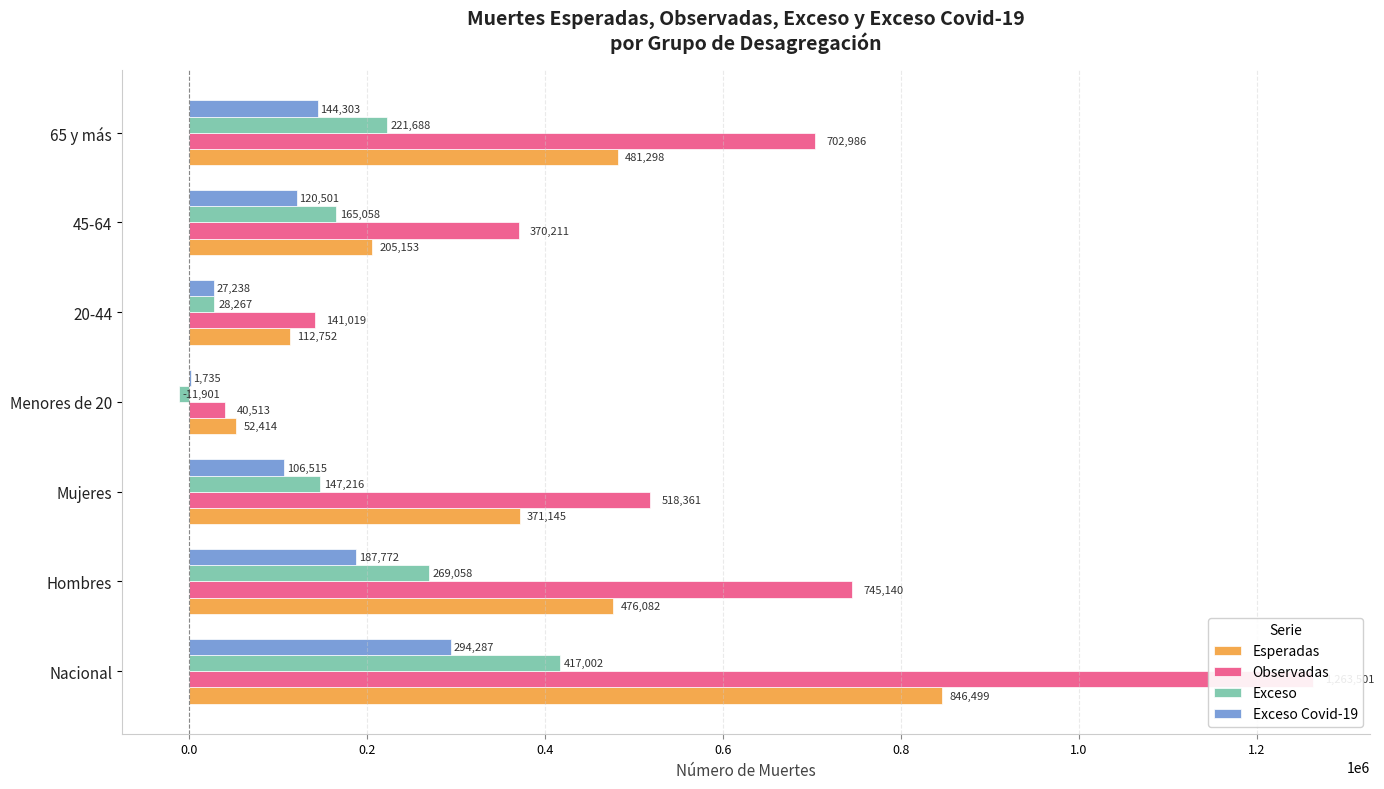

What is the average value of the Exceso series?

176627